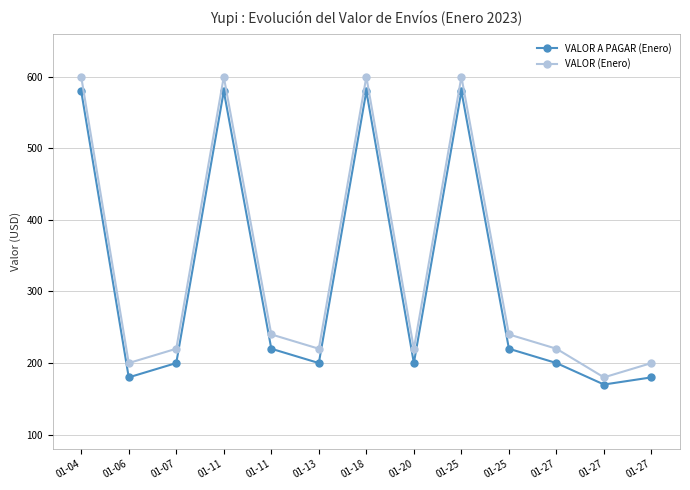

Rank the series at 01-18 from lowest to highest value.

VALOR A PAGAR (Enero), VALOR (Enero)